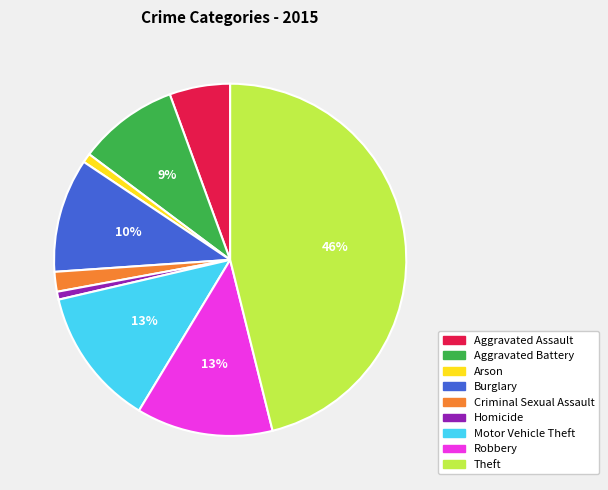

True or false: Robbery accounts for 13% of the total.

True